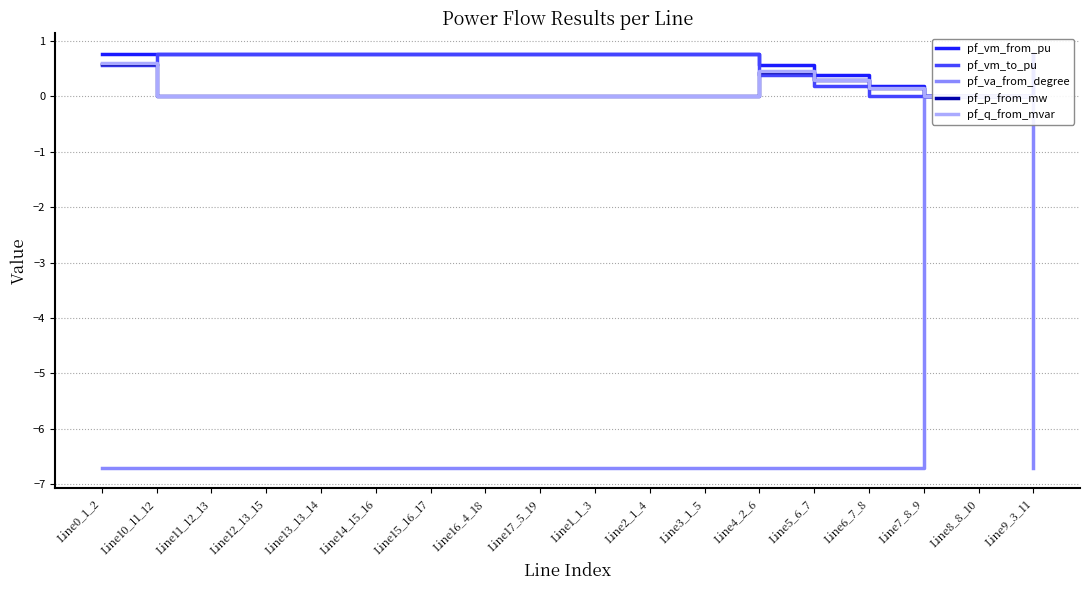

True or false: pf_q_from_mvar has more than 2 interior local peaks.

False